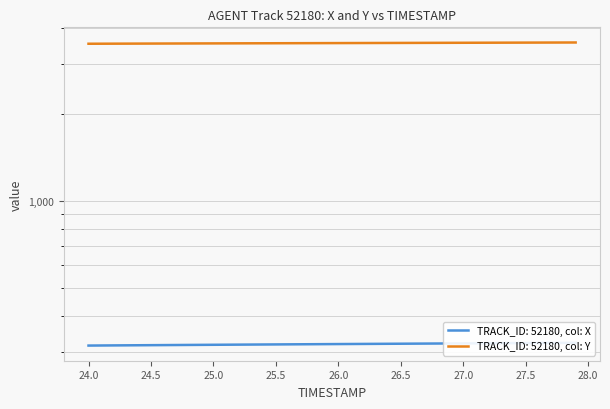

What is the difference between the second highest and second lowest values in the X series?

6.7